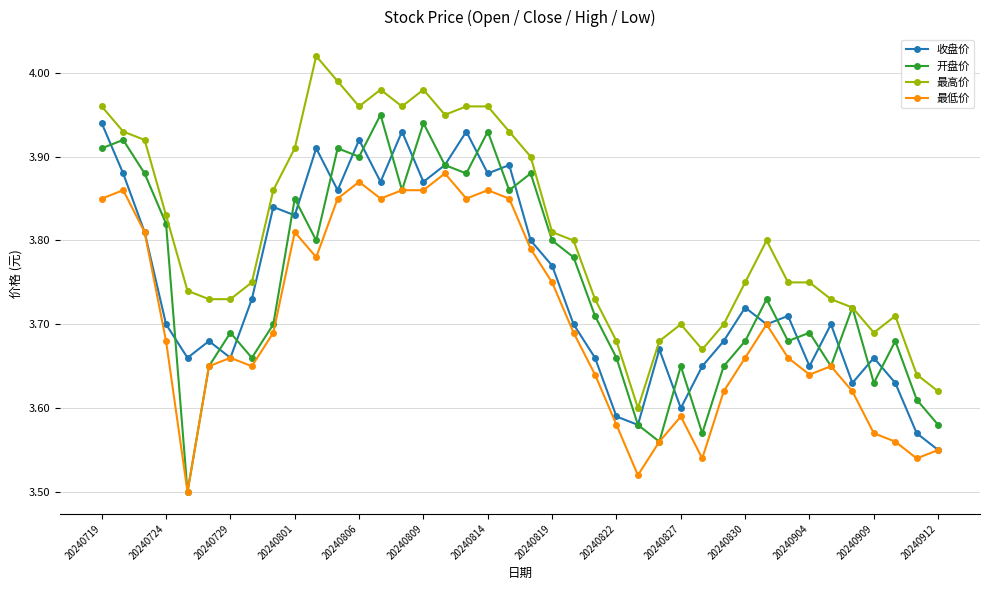

How many 开盘价 values are between 3 and 4?

40